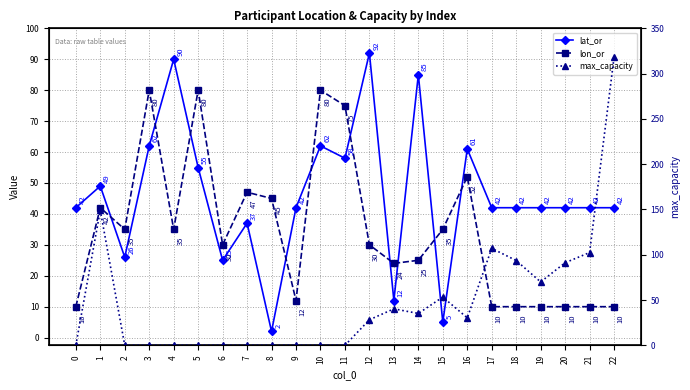

Which series has the widest spread of values?

max_capacity